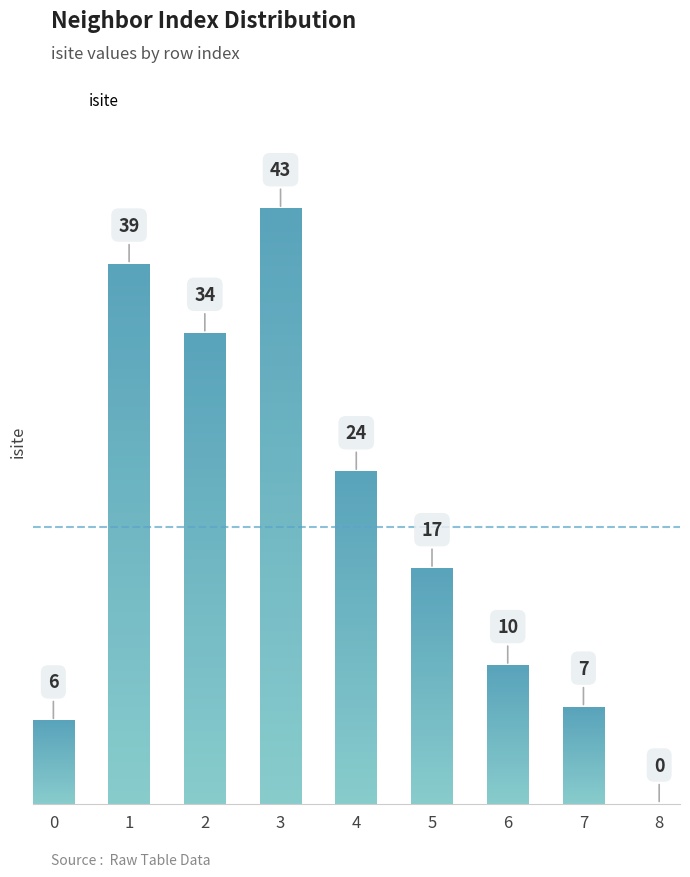

What is the sum of all values?

180